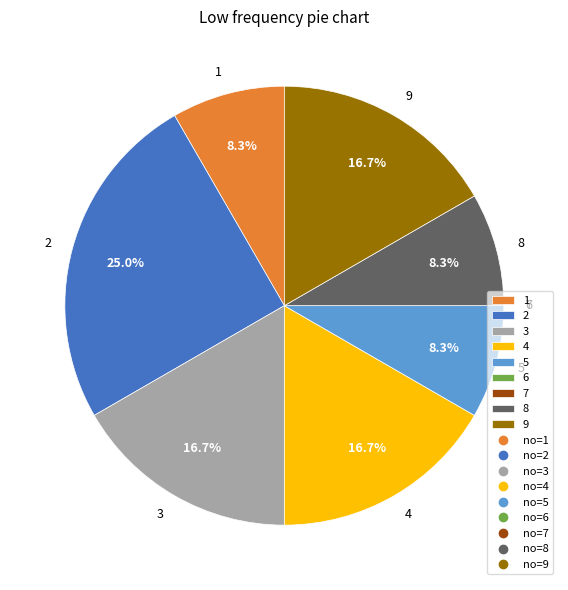

Is 5 the majority of the pie?

No